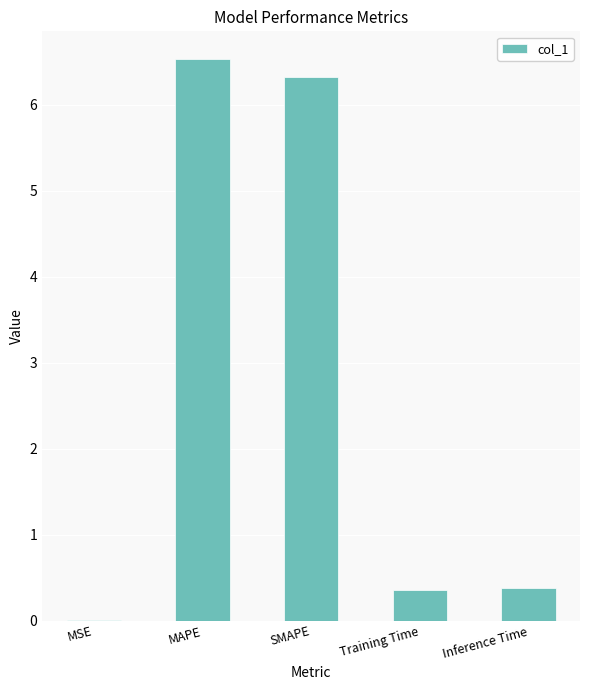

The chart shows a value of 0.4 at Inference Time. True or false?

True